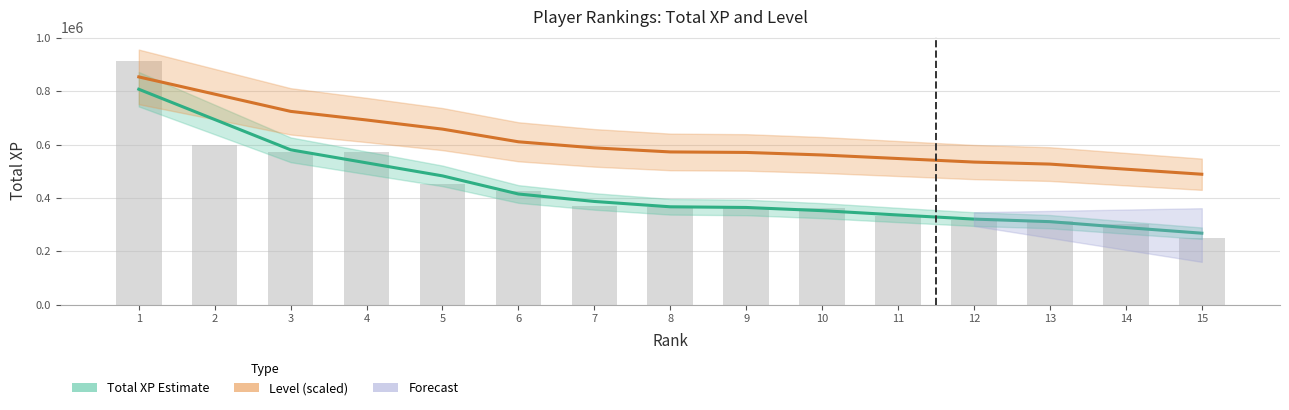

How many groups of bars are there?

15